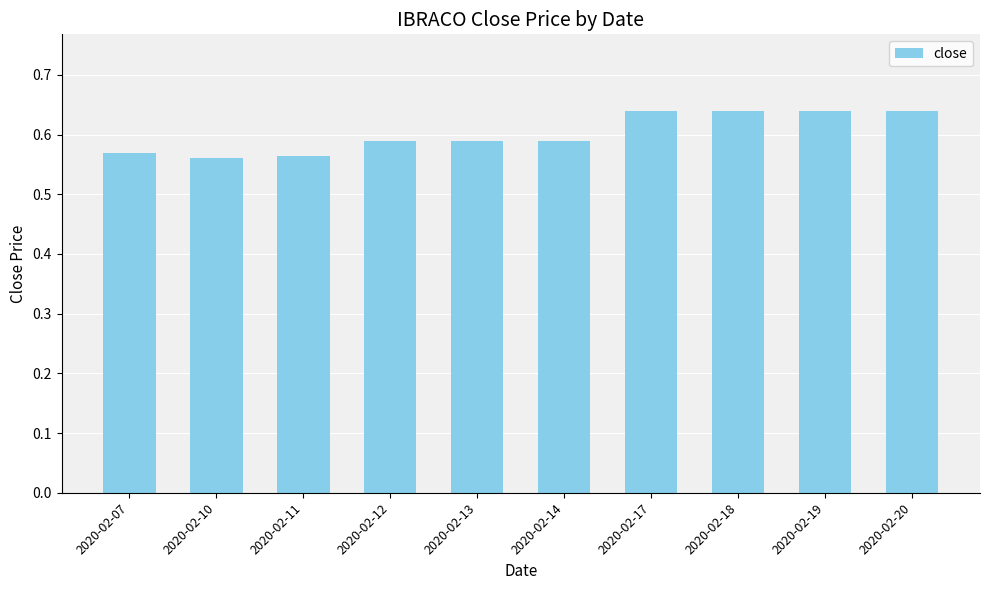

Is it true that the value at 2020-02-17 is 1.1?

False